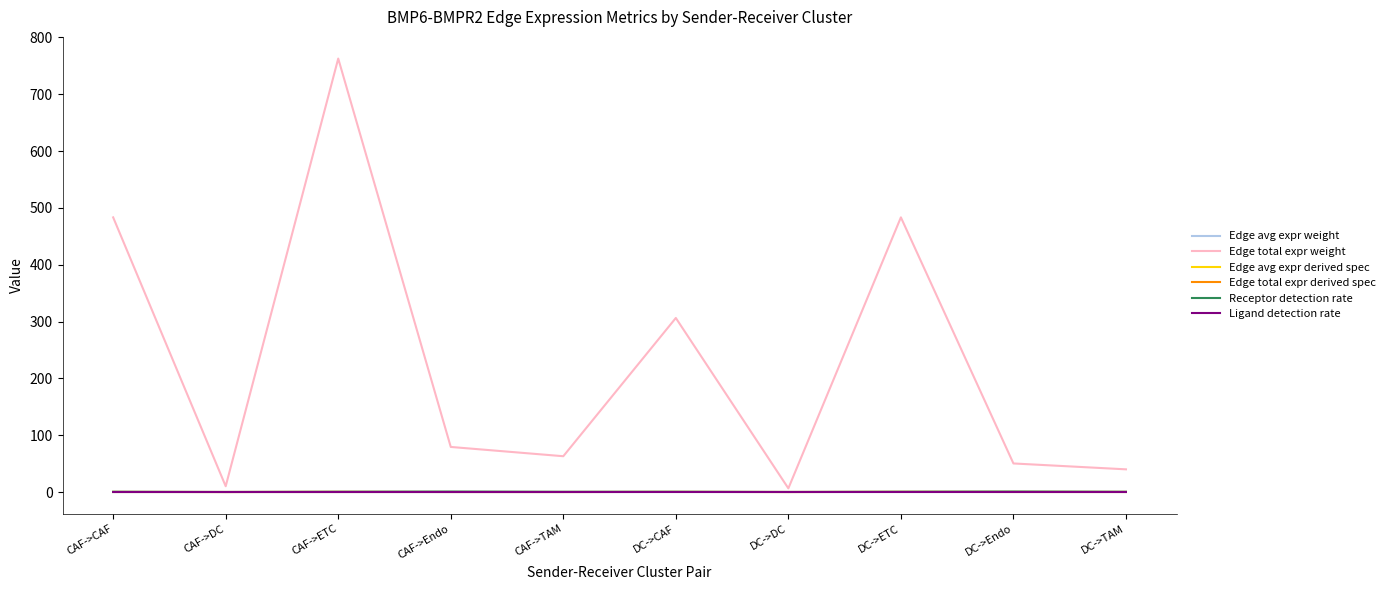

At which category is the sum across all series the highest?

CAF->ETC